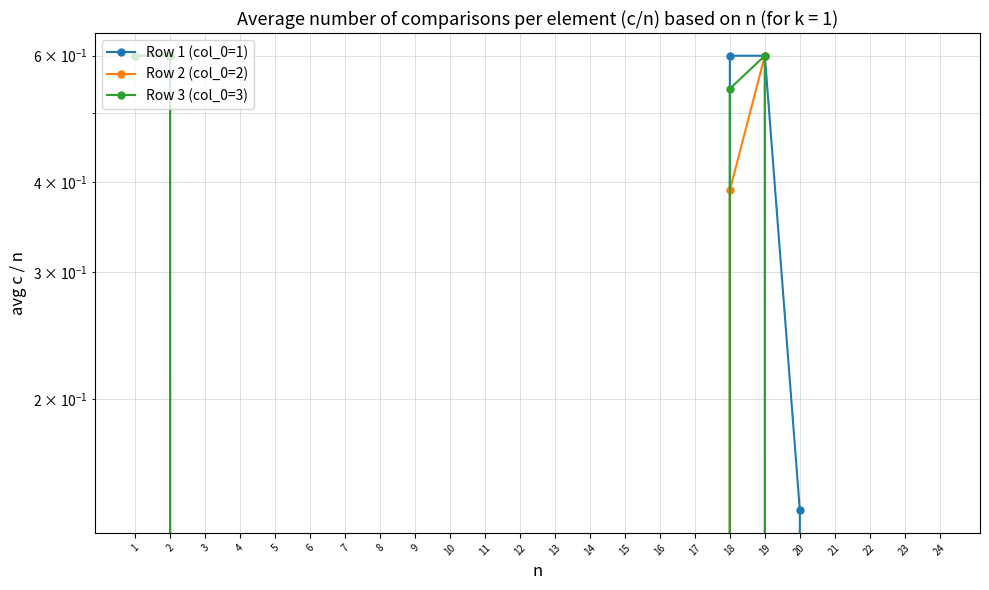

True or false: Row 1 (col_0=1) and Row 3 (col_0=3) intersect in this chart.

False